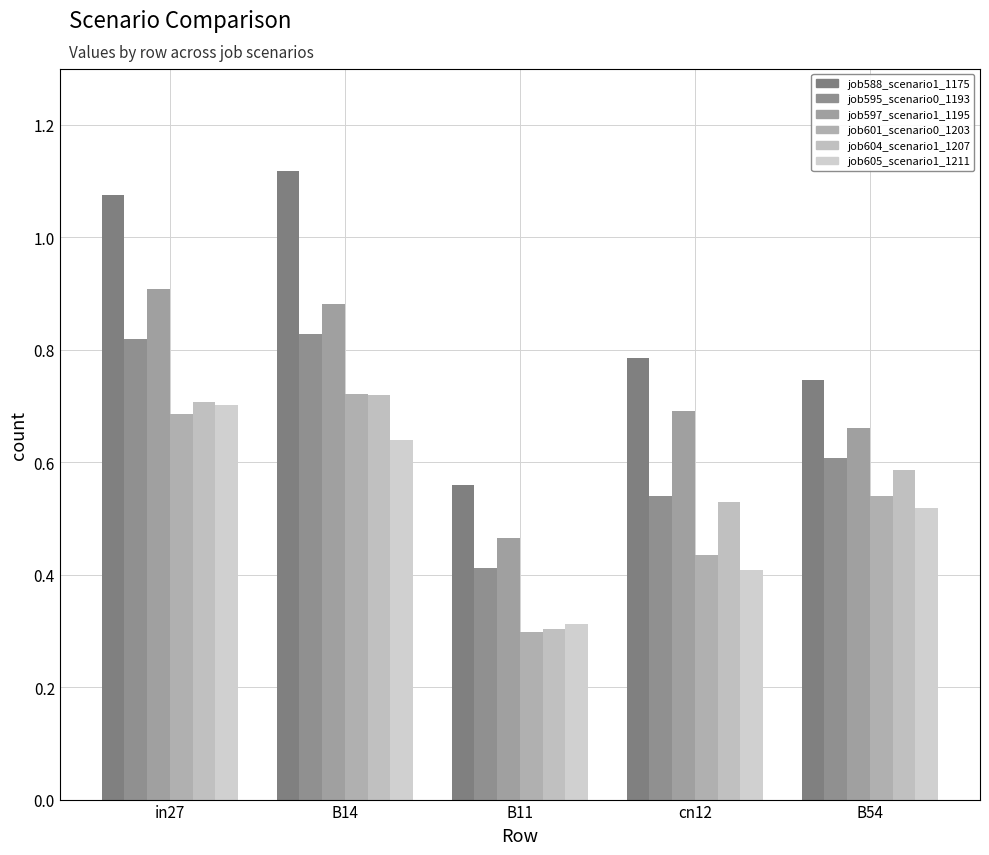

Between cn12 and B54, which series saw the biggest shift?

job605_scenario1_1211